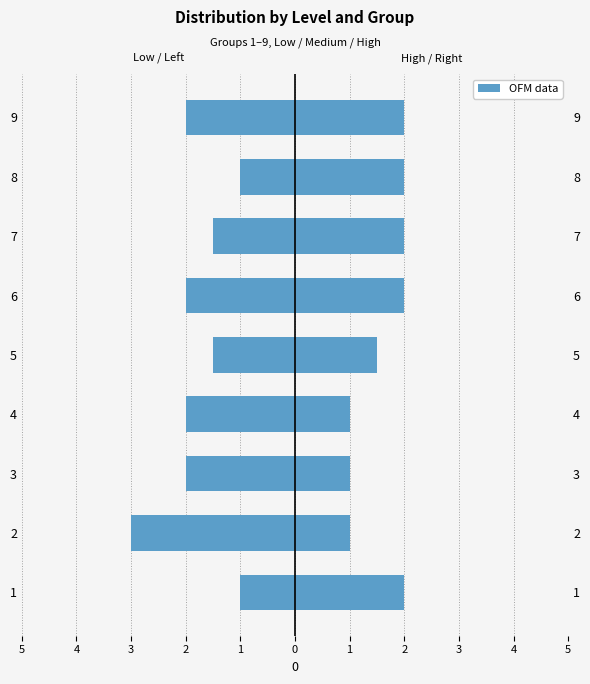

What is the greatest value displayed?

2.0